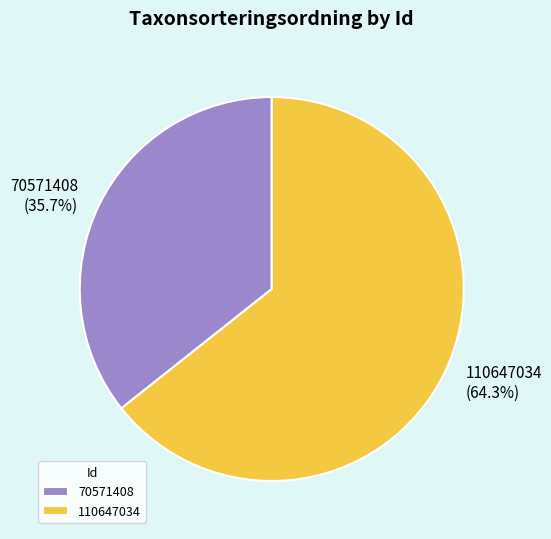

True or false: 110647034 accounts for 71% of the total.

False